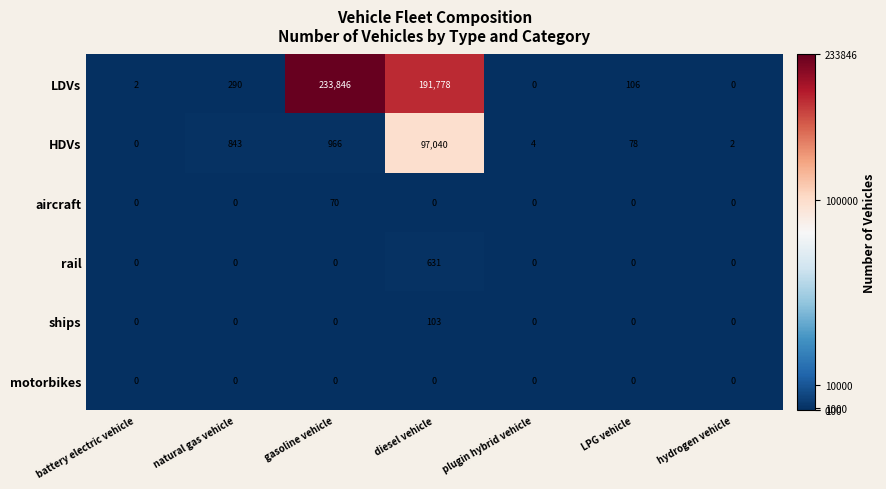

At which category does the chart reach its peak across all series?

gasoline vehicle